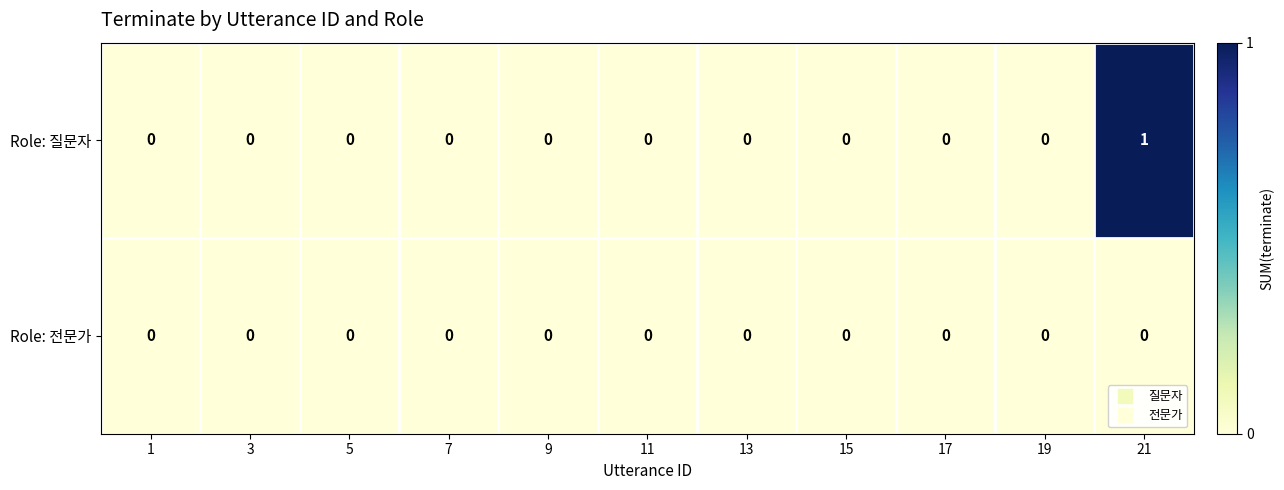

At which category is the sum across all series the highest?

21